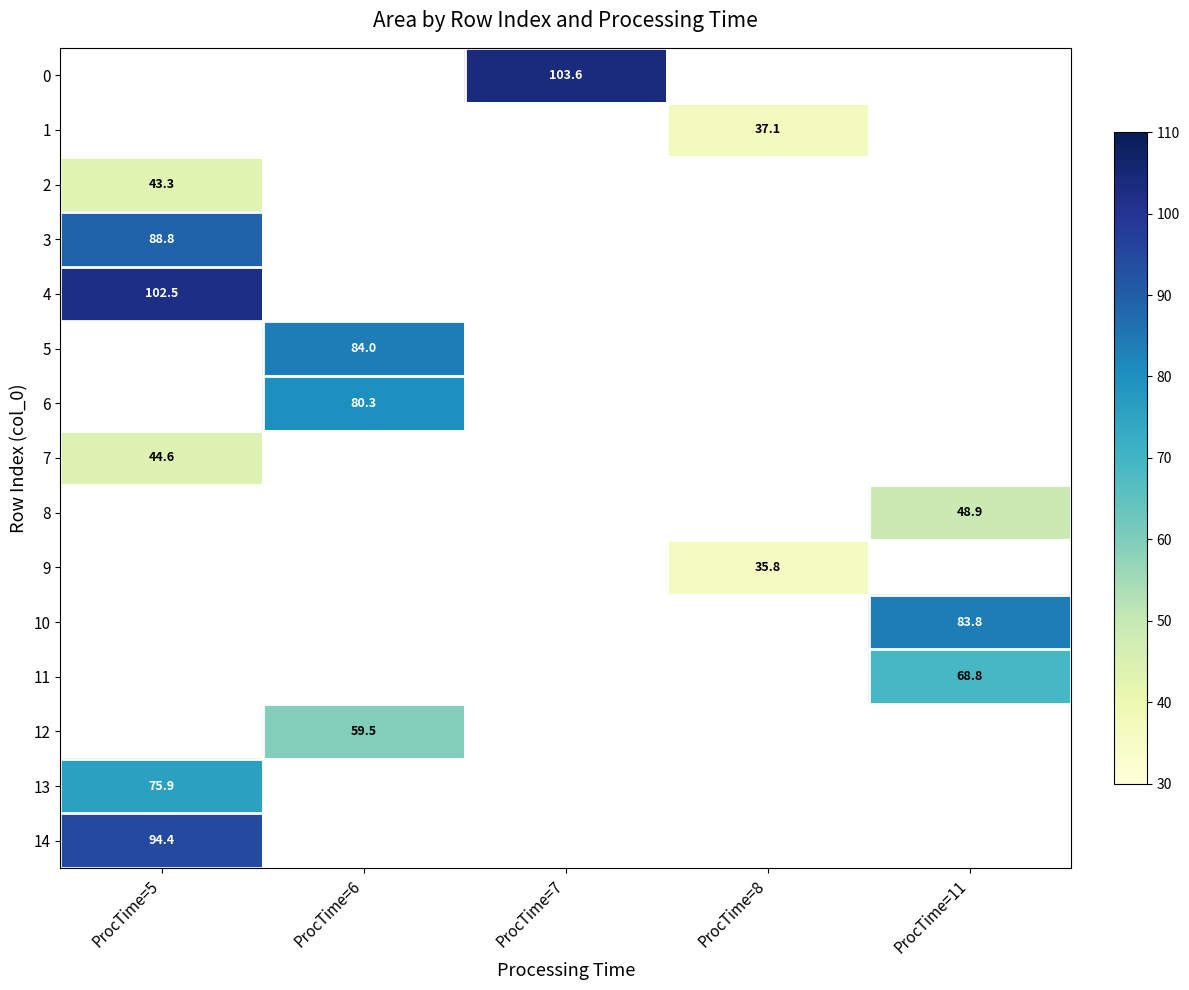

What is the greatest value displayed?

103.6